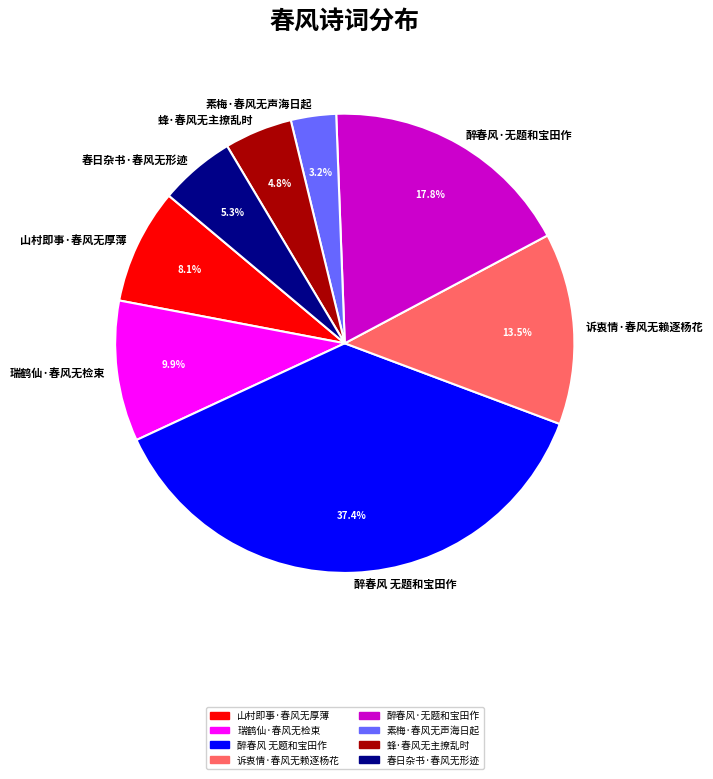

Rank the categories by value from lowest to highest.

素梅·春风无声海日起, 蜂·春风无主撩乱时, 春日杂书·春风无形迹, 山村即事·春风无厚薄, 瑞鹤仙·春风无检束, 诉衷情·春风无赖逐杨花, 醉春风·无题和宝田作, 醉春风 无题和宝田作